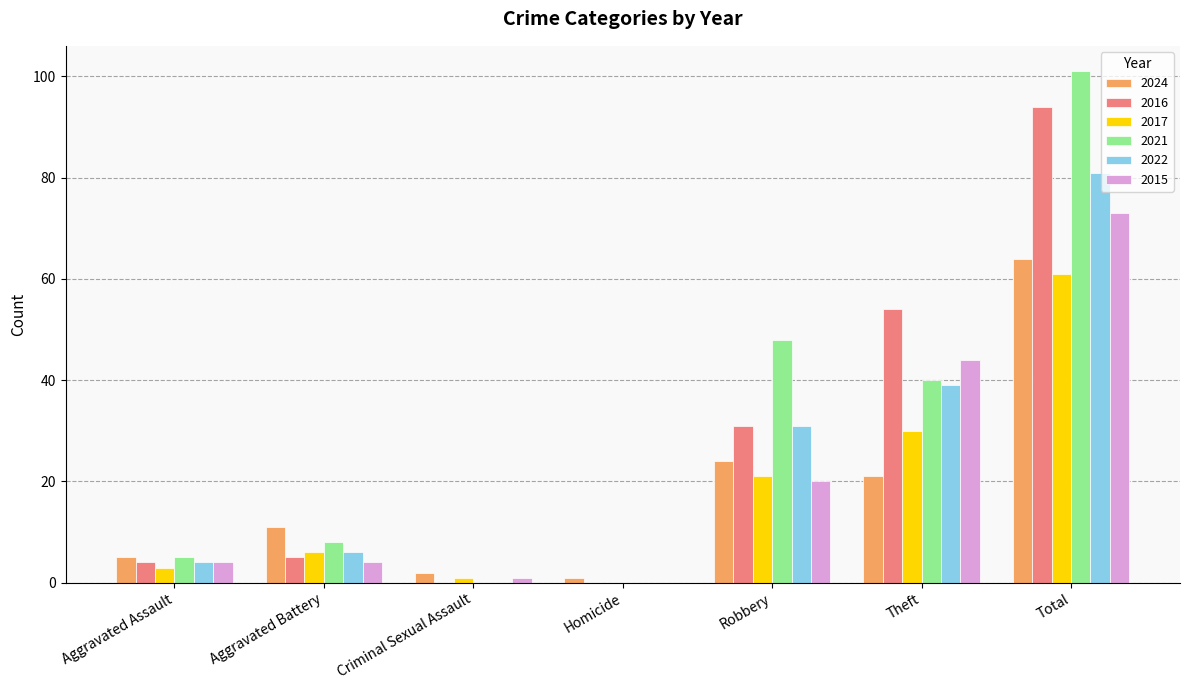

True or false: 2015 has a value of 4 at Aggravated Battery.

True